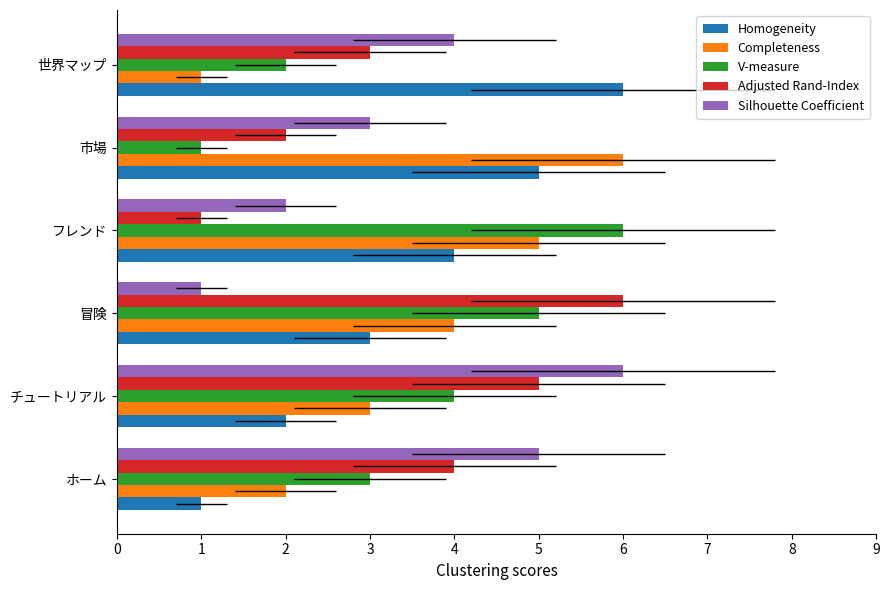

What is the value of the Adjusted Rand-Index bar at the 6th from the left?

3